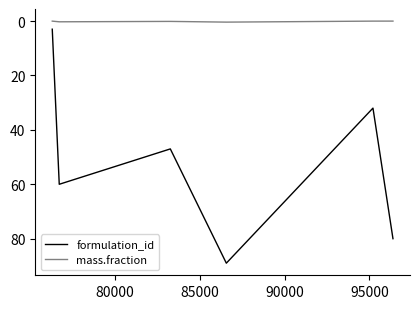

Rank the series by their average value, from lowest to highest.

mass.fraction, formulation_id